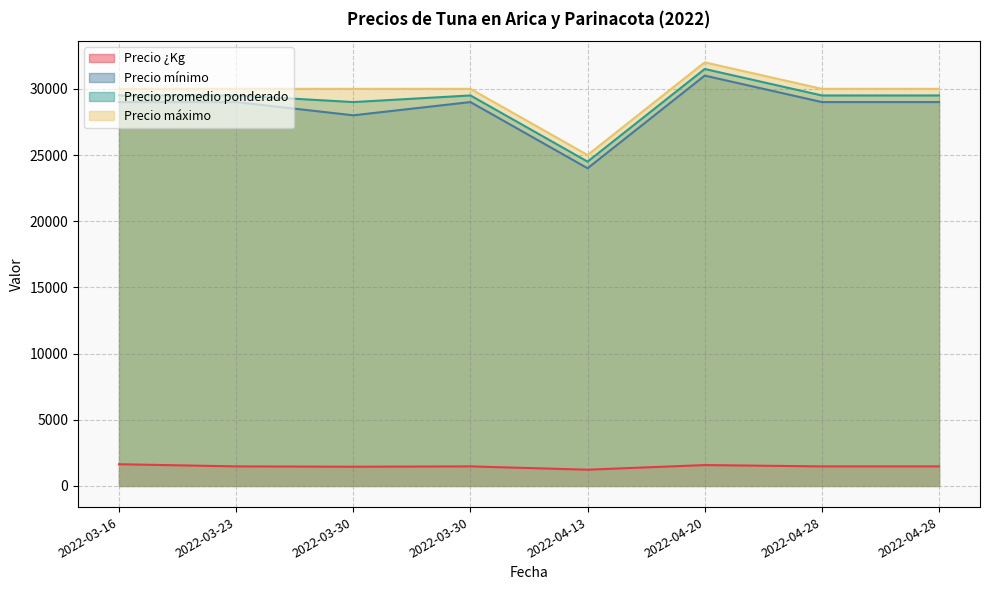

Which category has the lowest value in the Precio promedio ponderado series?

2022-04-13